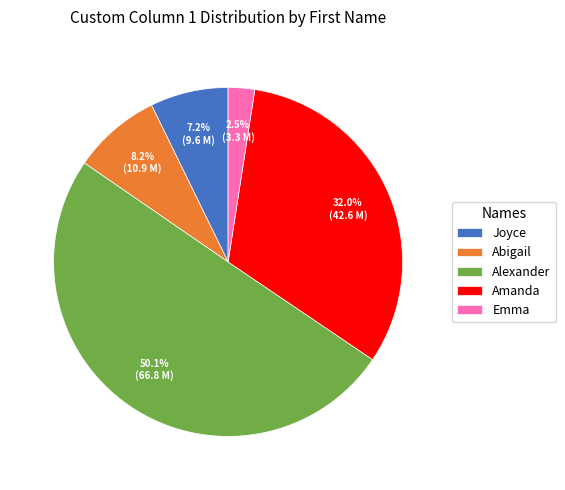

To the nearest percent, what is the combined percentage of Alexander and Abigail?

58%